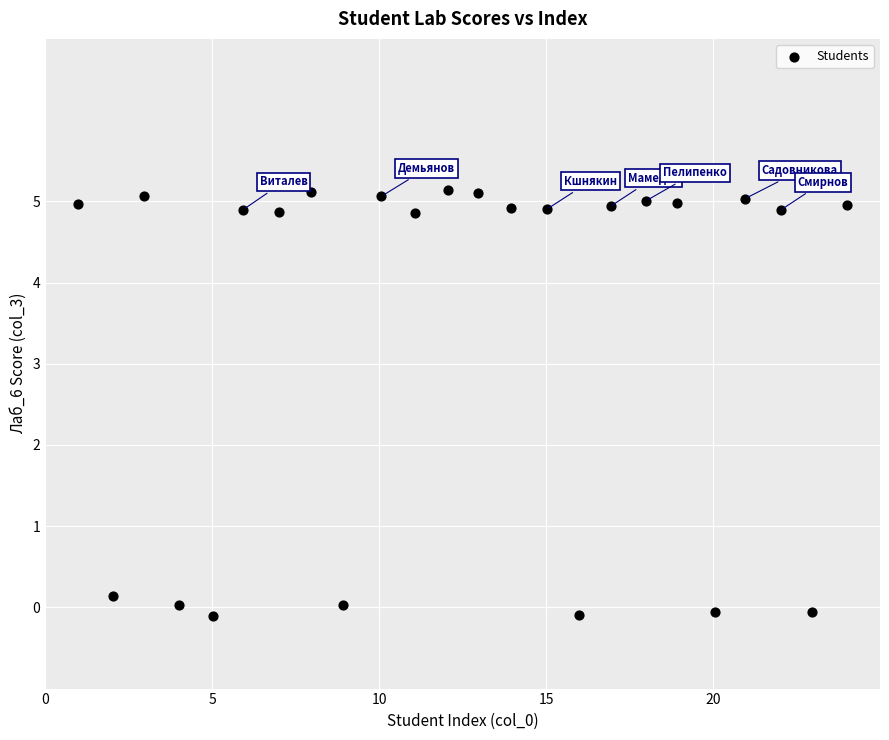

What is the range of Y values (max minus min)?

5.2